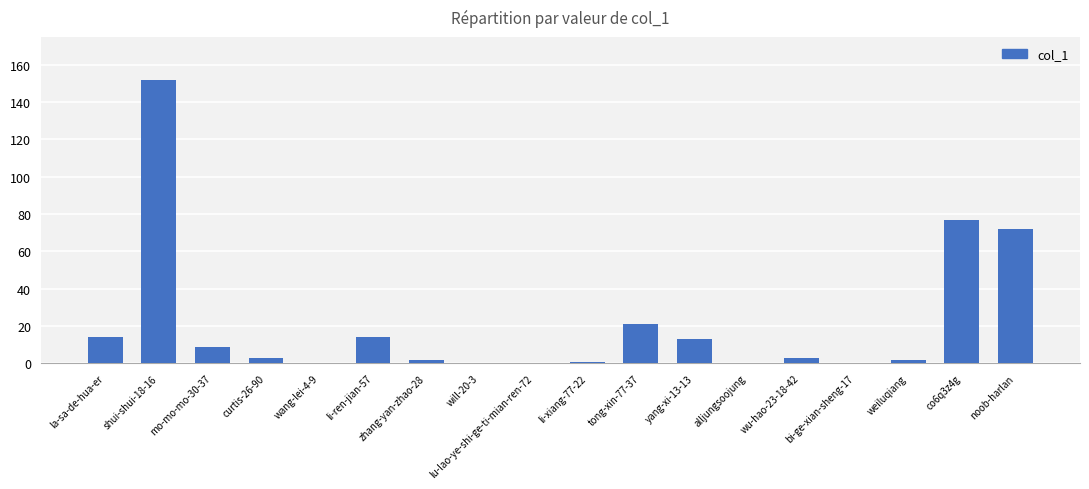

Reading left to right, extract all data points from this chart.

la-sa-de-hua-er=14	shui-shui-18-16=152	mo-mo-mo-30-37=9	curtis-26-90=3	wang-lei-4-9=0	li-ren-jian-57=14	zhang-yan-zhao-28=2	will-20-3=0	lu-lao-ye-shi-ge-ti-mian-ren-72=0	li-xiang-77-22=1	tong-xin-77-37=21	yang-xi-13-13=13	alljungsoojung=0	wu-hao-23-18-42=3	bi-ge-xian-sheng-17=0	weiluqiang=2	co6q3z4g=77	noob-harlan=72